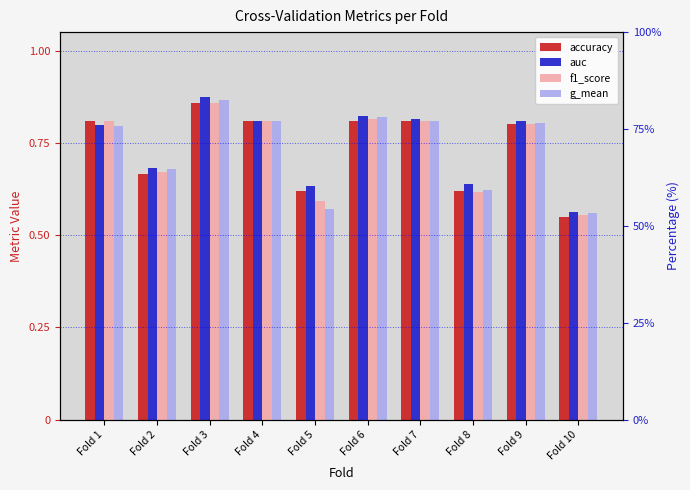

What is the difference between the maximum and minimum values in the accuracy series?

0.3